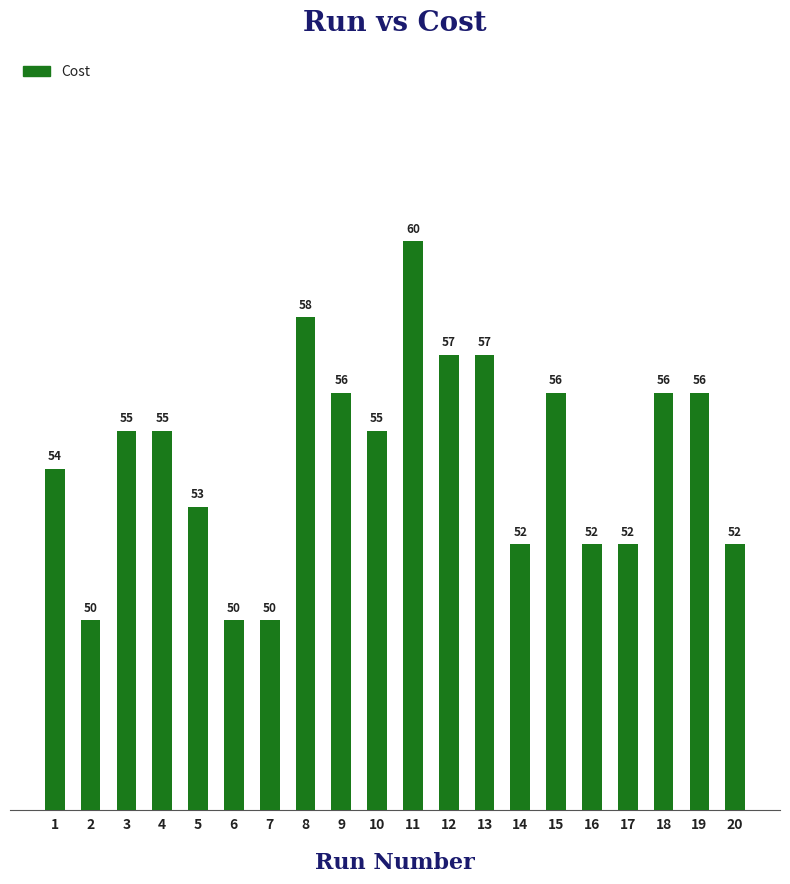

The value at 10 is 55. True or false?

True